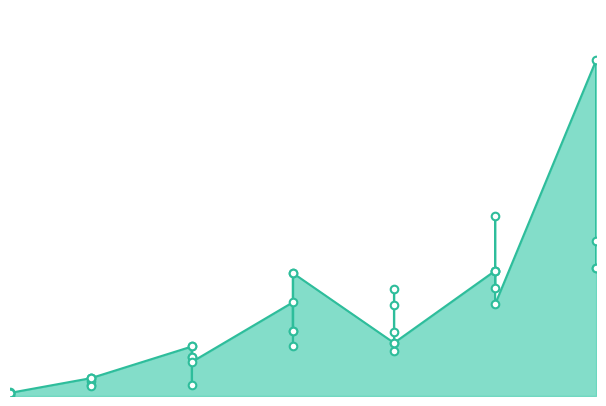

What is the ratio of the value at 15 to the value at 5?

5.1